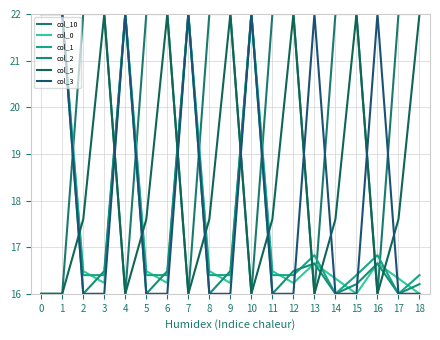

What is the average value of the col_2 series?

17.8